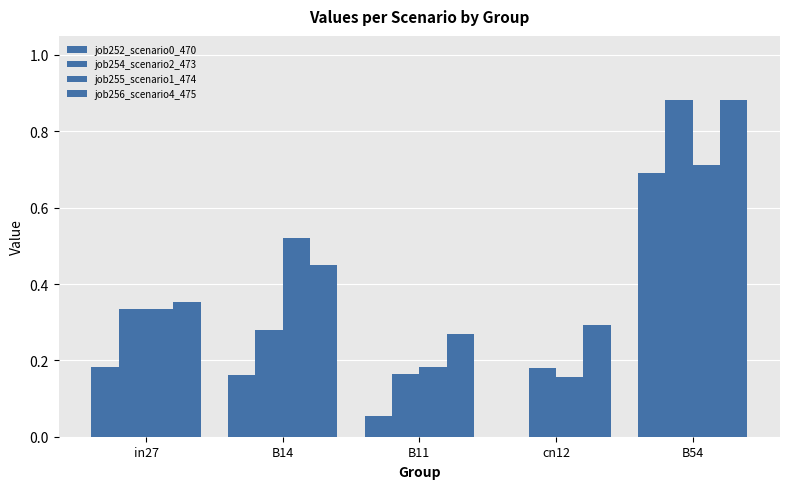

At how many categories does at least one series exceed 0?

5